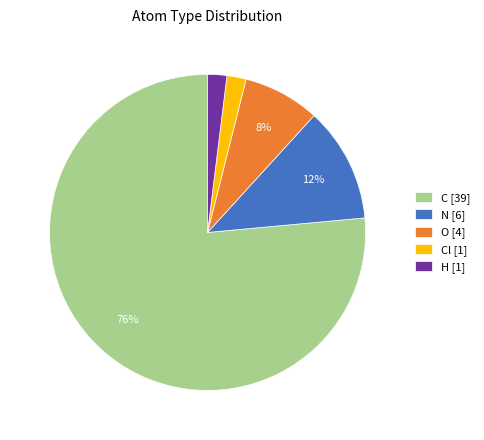

Count the number of slices in the pie.

5